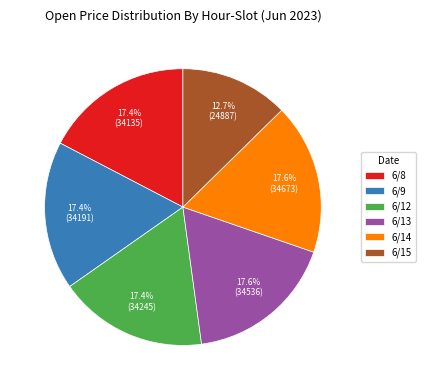

Is the sum of 6/8 and 6/14 greater than half?

No